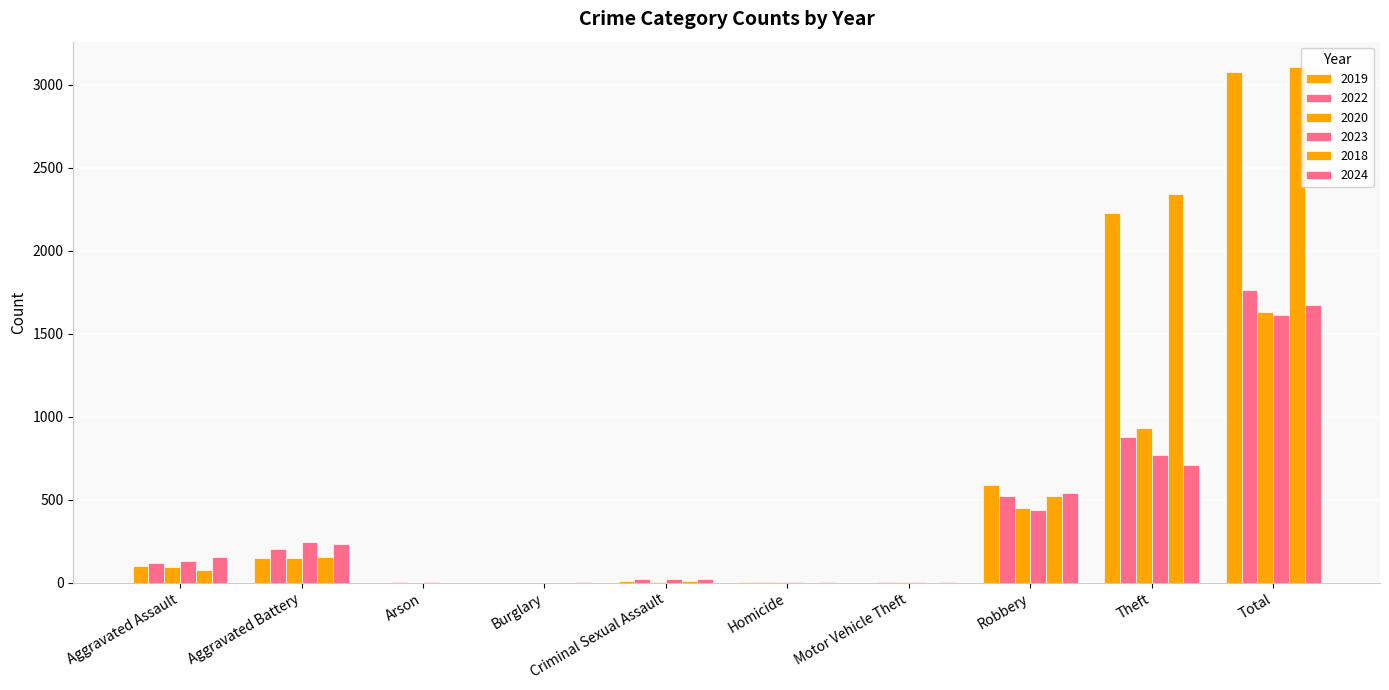

What is the sum of all 2019 values?

6160